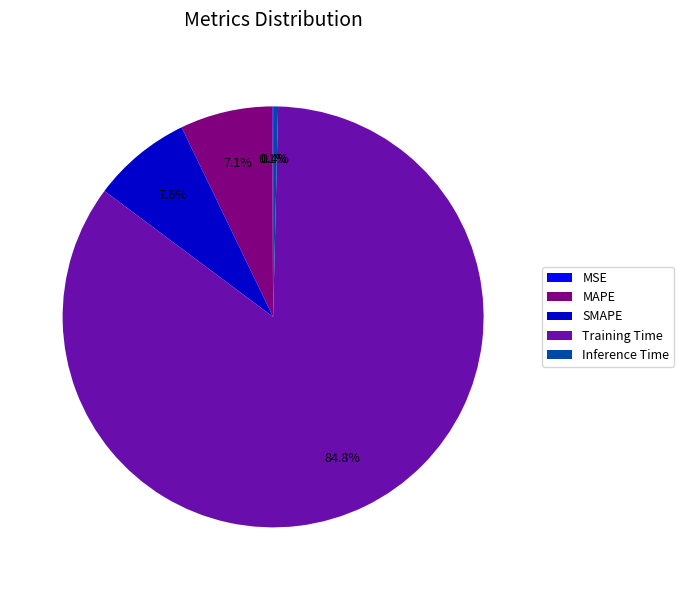

To the nearest percent, what percentage of the pie is MAPE?

7%